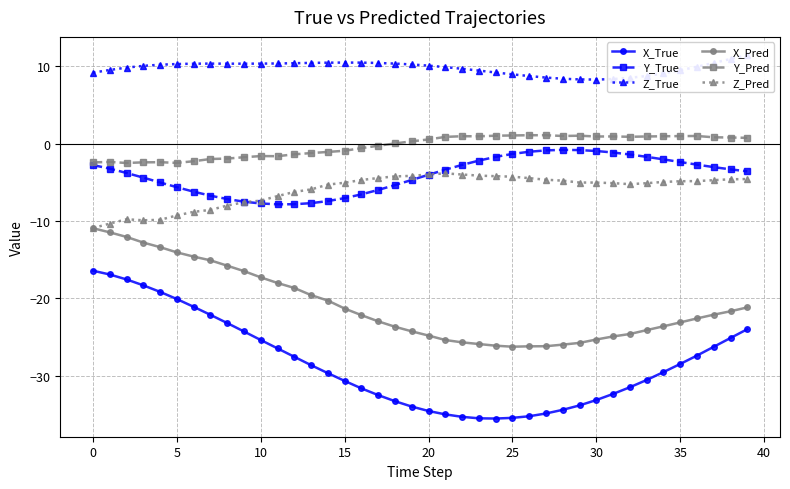

True or false: X_True and Y_Pred cross at least once.

False